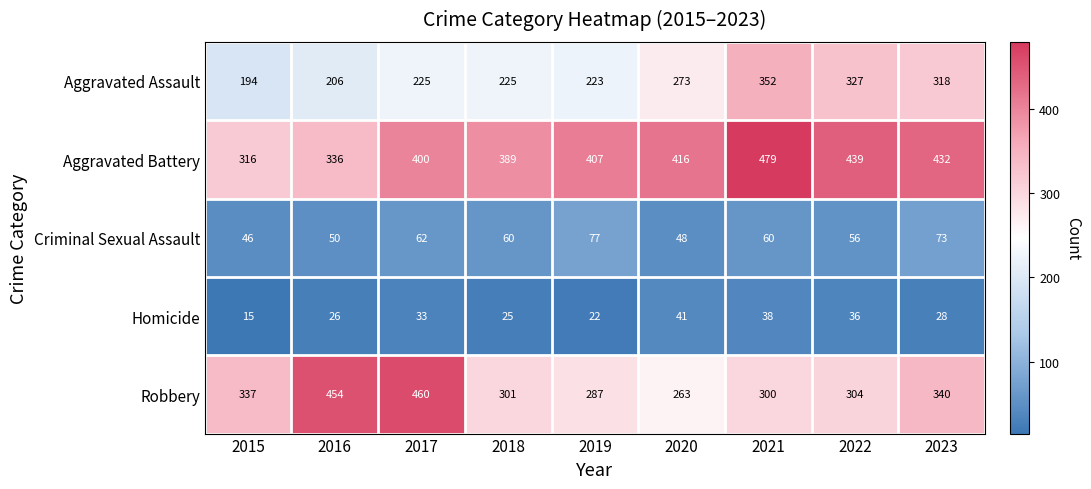

How many categories are shown in the chart?

9